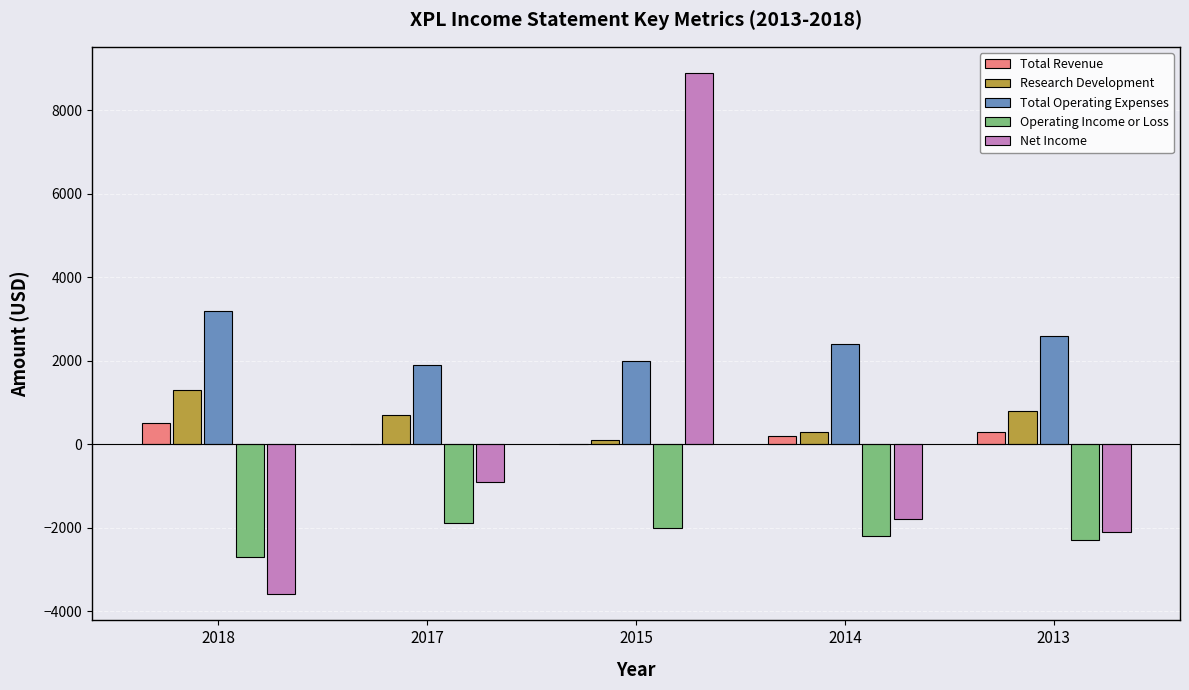

Which category has the highest value across all series?

2015